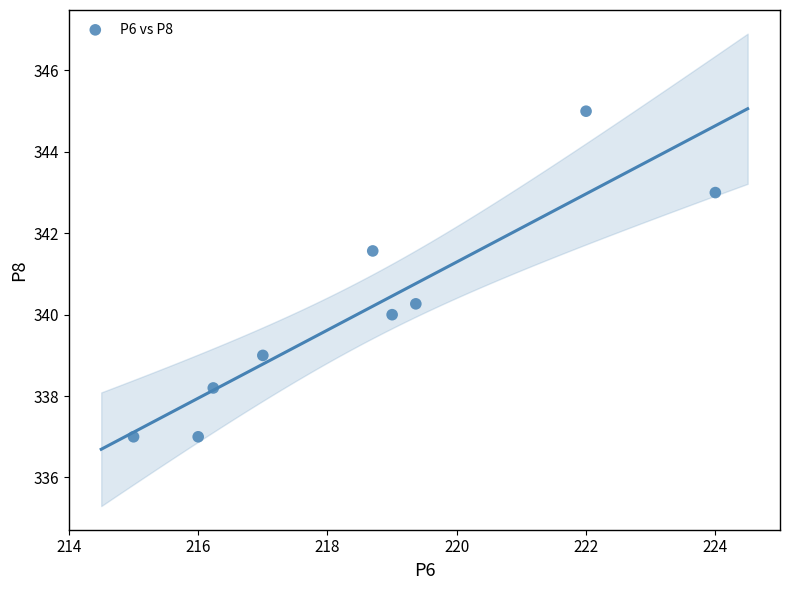

What is the range of X values (max minus min)?

9.0